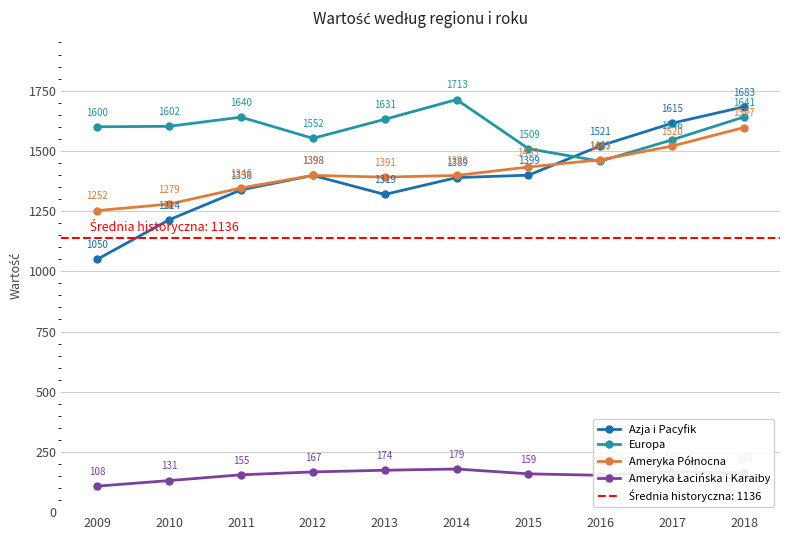

What is the approximate value of Azja i Pacyfik at 2014?

1389